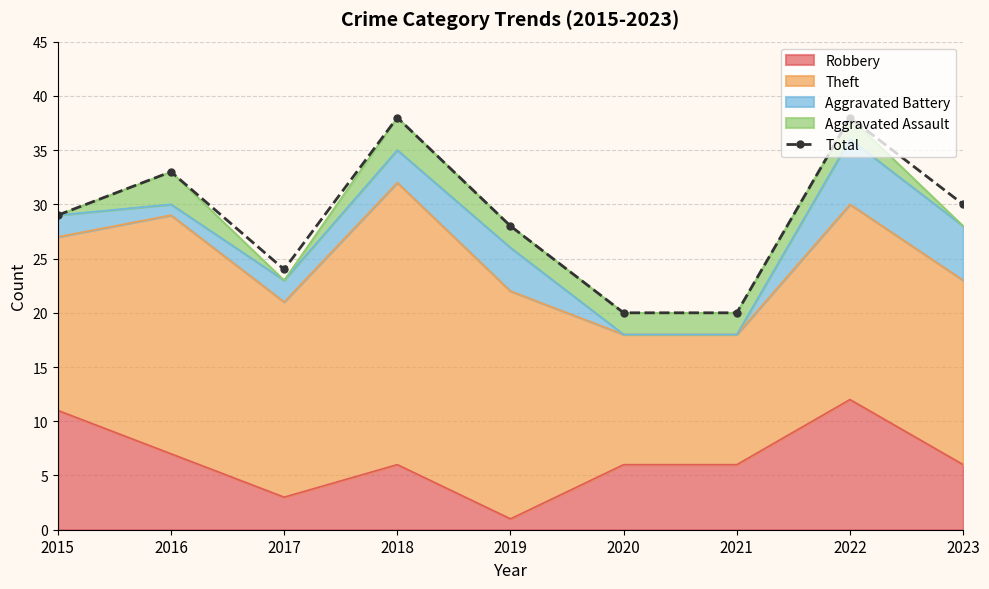

Which has a higher value, 2021 or 2017?

2017